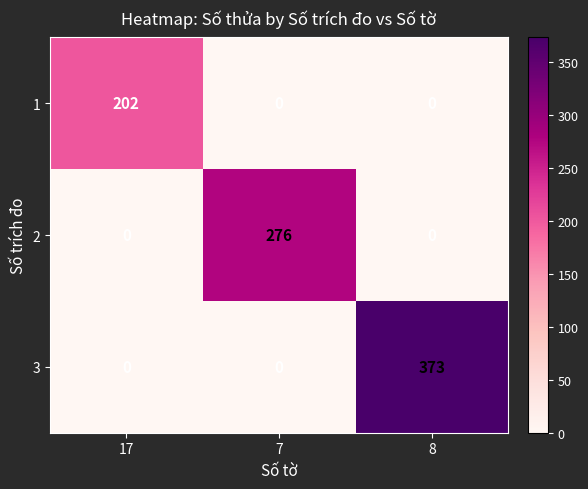

Is it true that 3 equals 0 at 17?

True